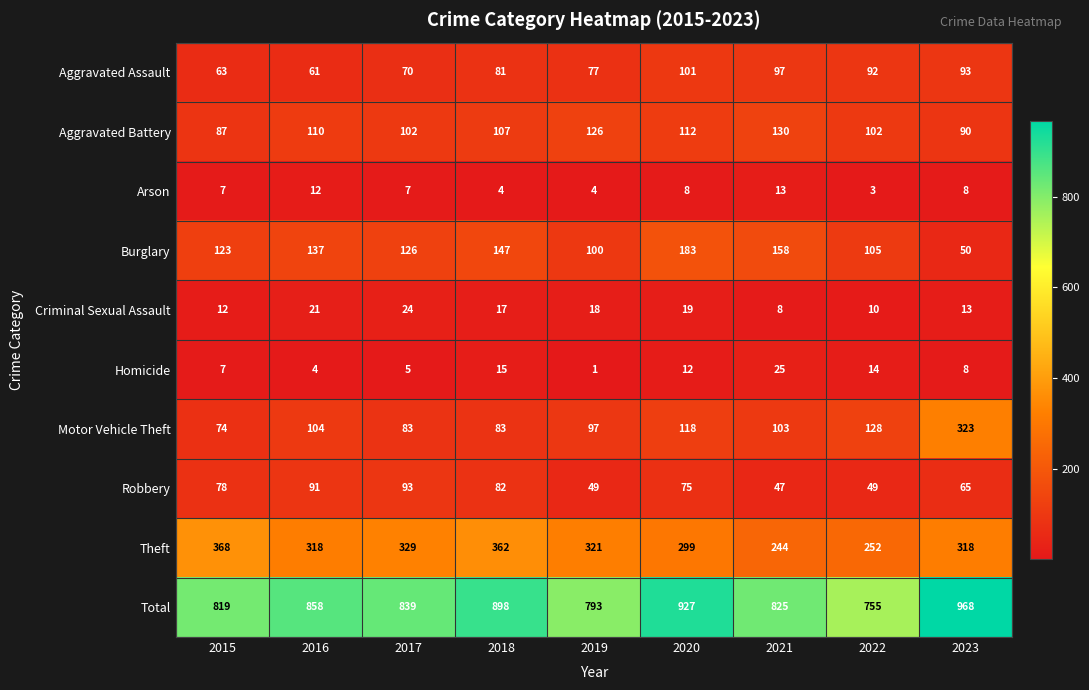

At which category is the sum across all series the highest?

2023